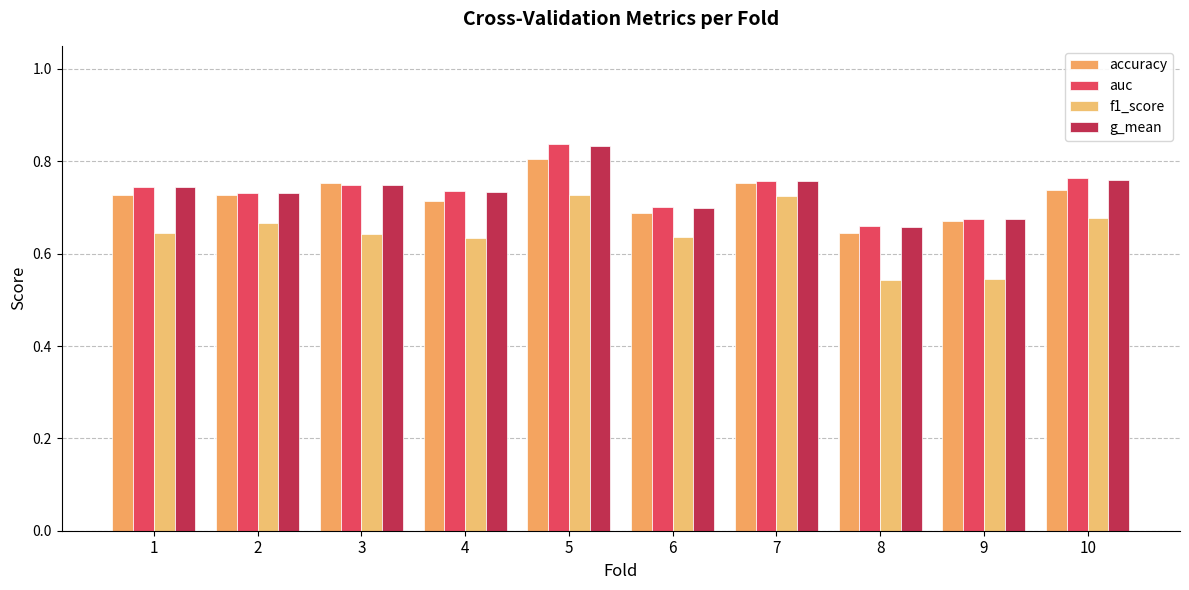

Which series has the largest total across all categories?

auc